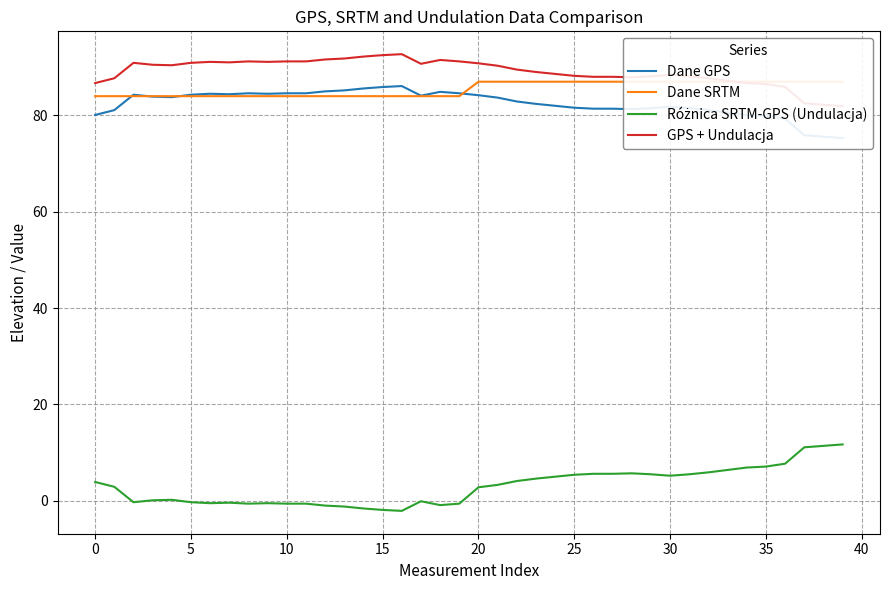

True or false: Dane GPS has more than 2 interior local peaks.

True